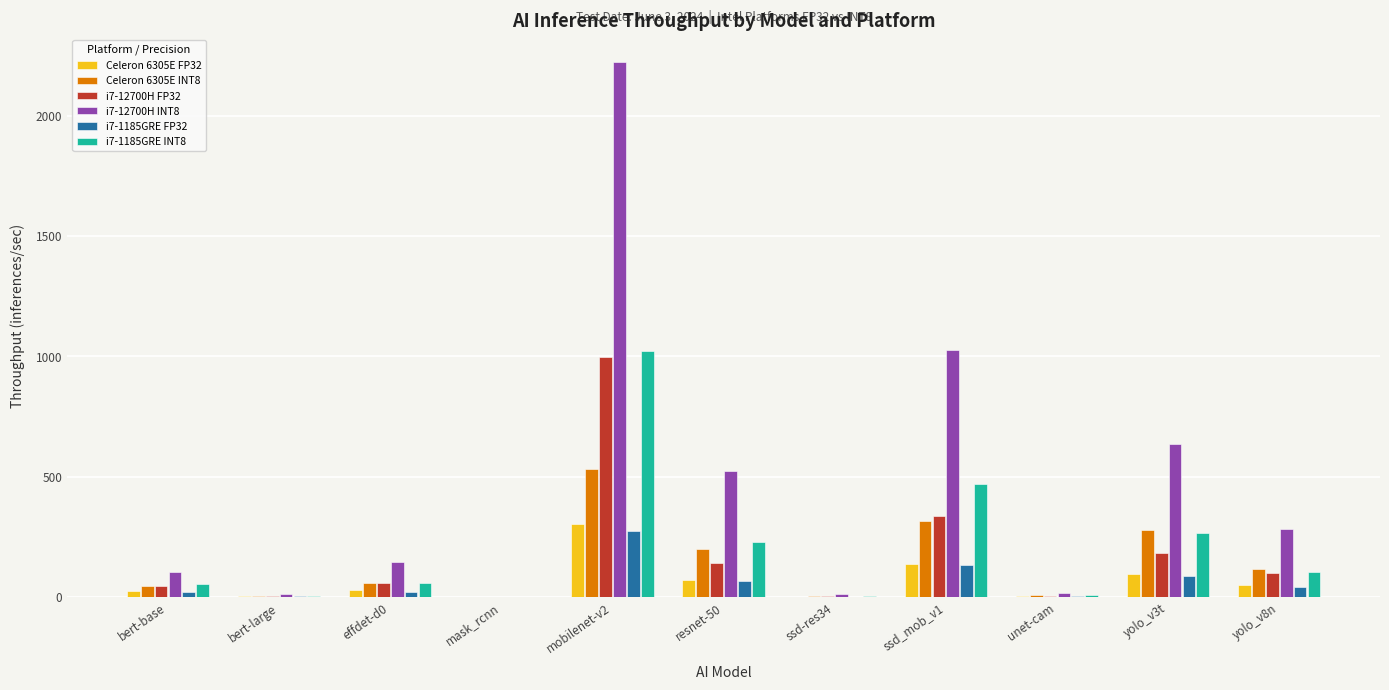

What is the sum of the i7-1185GRE FP32 values at resnet-50 and bert-base?

87.6